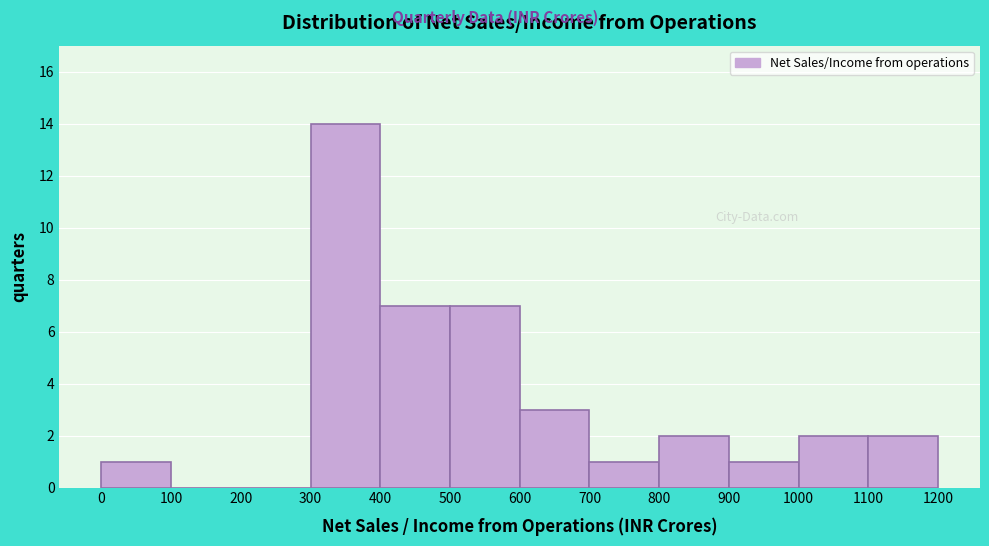

Reading left to right, transcribe this chart: for each bar, give the range it covers on the x-axis and its height. The values are not printed on the chart, so give them approximately, as read against the axis.

0 to 100: 1
100 to 200: 0
200 to 300: 0
300 to 400: 14
400 to 500: 7
500 to 600: 7
600 to 700: 3
700 to 800: 1
800 to 900: 2
900 to 1000: 1
1000 to 1100: 2
1100 to 1200: 2